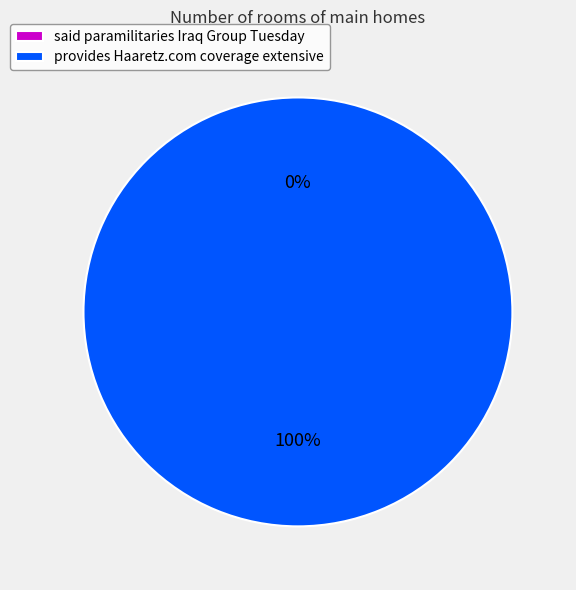

What is the total percentage of provides Haaretz.com coverage extensive and said paramilitaries Iraq Group Tuesday?

100.0%